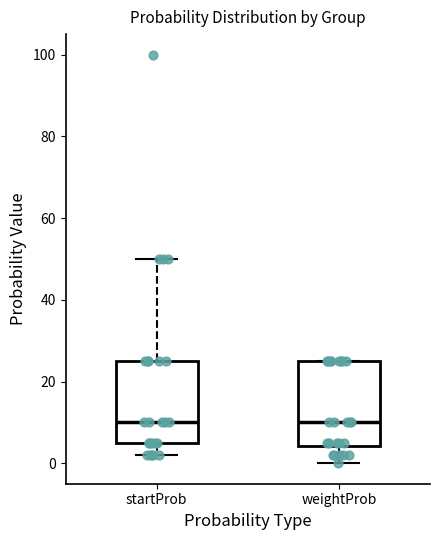

Reading left to right, transcribe this box plot: for each box, give where its median line is, the range the box spans, and where its two whiskers end, as read against the y-axis. The values are not printed on the chart, so give them approximately, as read against the axis.

startProb: median 10, box 6 to 26, whiskers 2 to 50
weightProb: median 10, box 4 to 26, whiskers 0 to 26